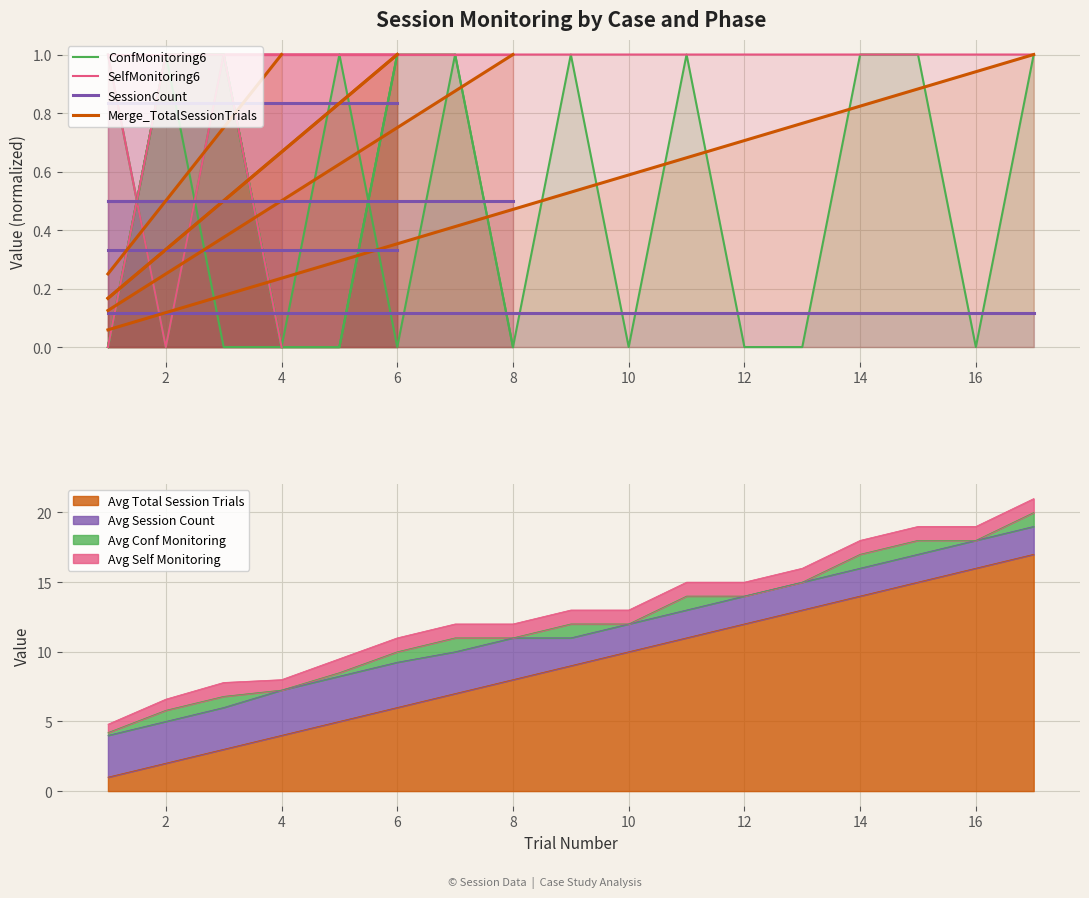

Rank the series by their maximum value, from highest to lowest.

ConfMonitoring6, SelfMonitoring6, Merge_TotalSessionTrials, SessionCount